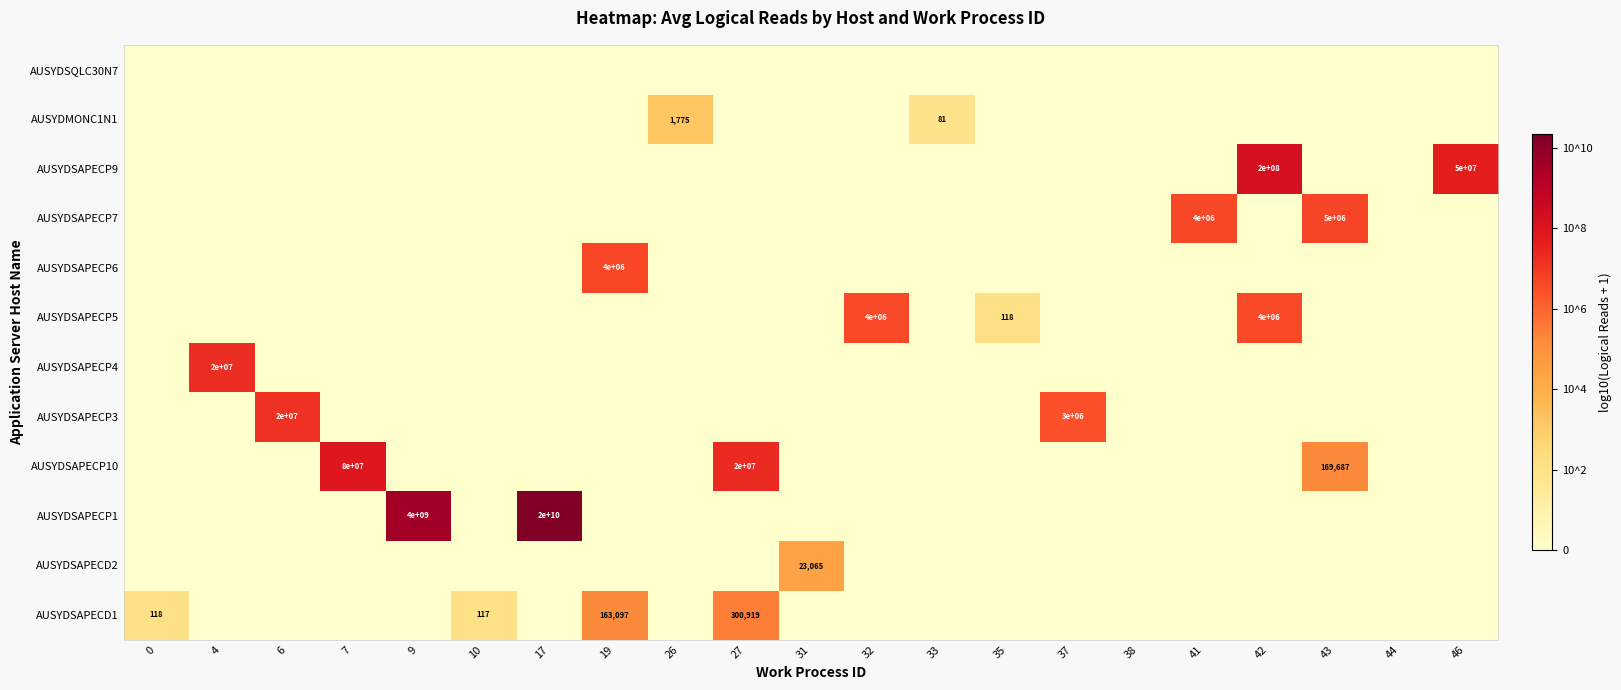

How many positive values does the AUSYDSAPECP5 series have?

3